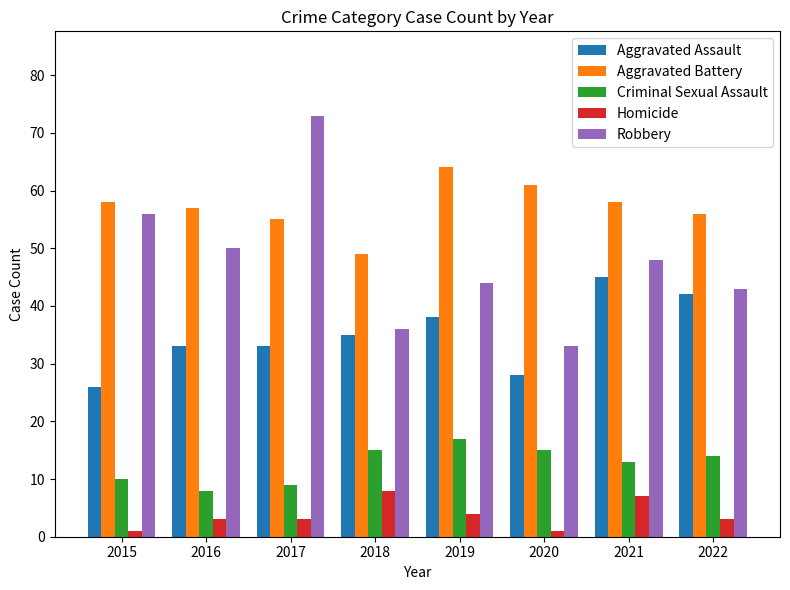

Reading left to right, list all the values displayed in this chart.

Aggravated Assault: 26	33	33	35	38	28	45	42
Aggravated Battery: 58	57	55	49	64	61	58	56
Criminal Sexual Assault: 10	8	9	15	17	15	13	14
Homicide: 1	3	3	8	4	1	7	3
Robbery: 56	50	73	36	44	33	48	43